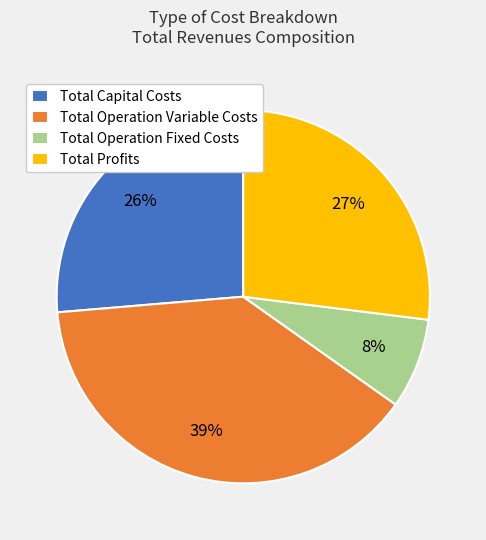

Does any single category account for the majority?

No